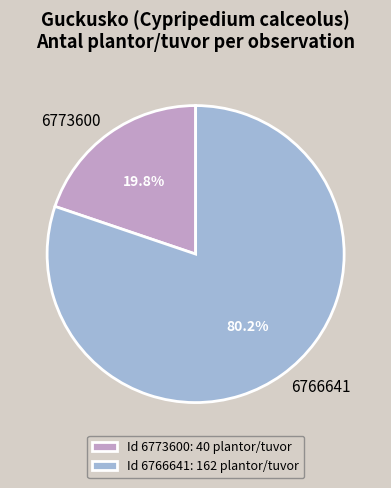

Rank the categories by value from lowest to highest.

6773600, 6766641